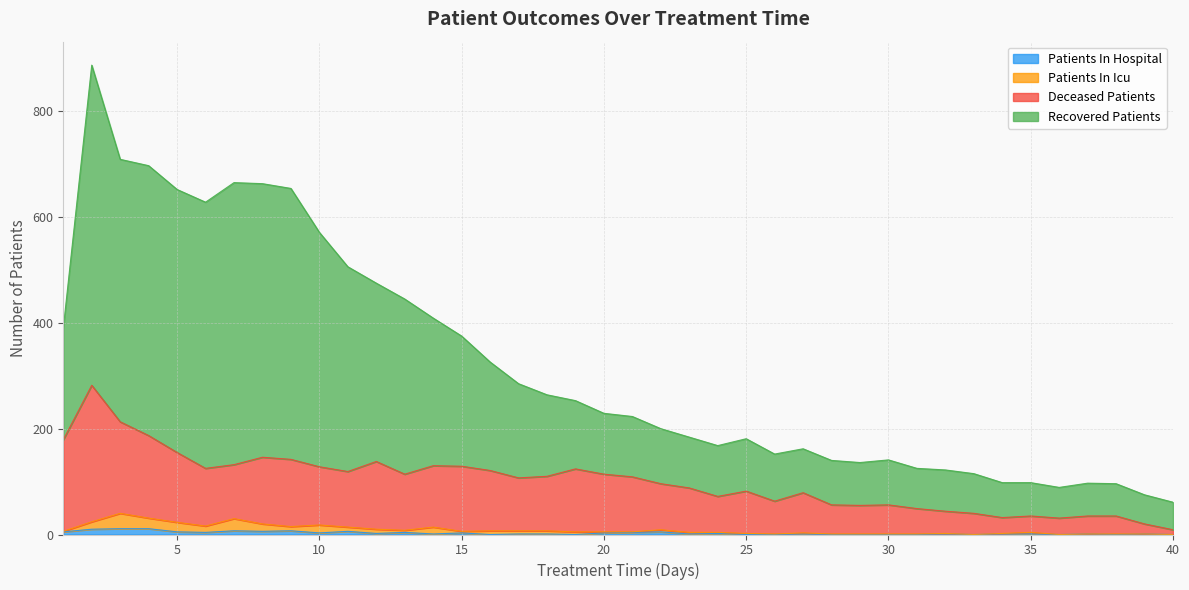

True or false: patients_in_hospital and recovered_patients cross at least once.

False